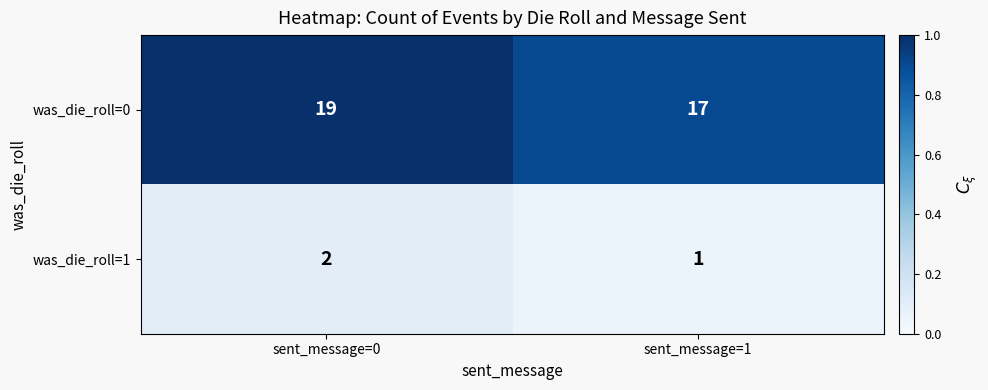

Rank the series at sent_message=1 from lowest to highest value.

was_die_roll=1, was_die_roll=0